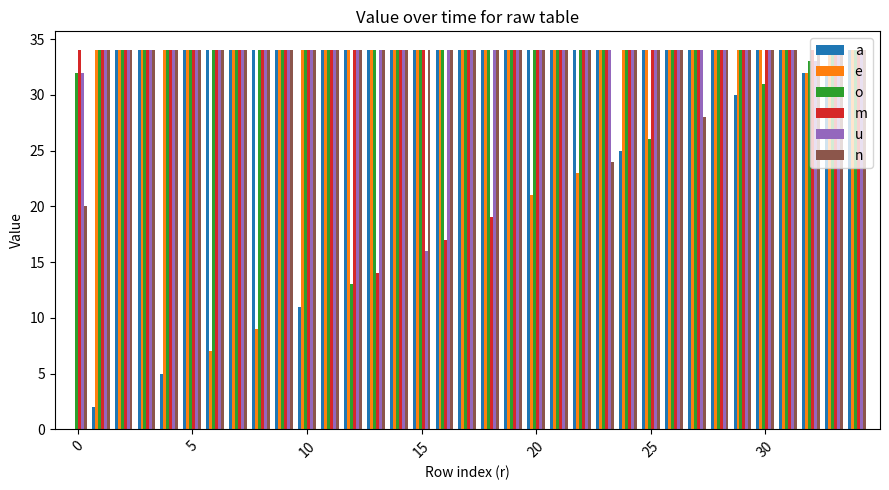

Are the bars horizontal?

No